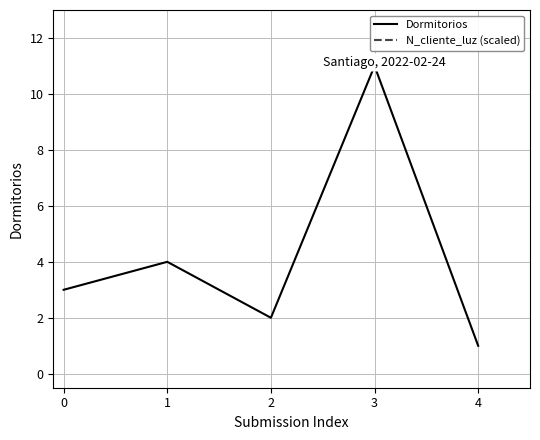

What value does the Dormitorios series have at 1?

4